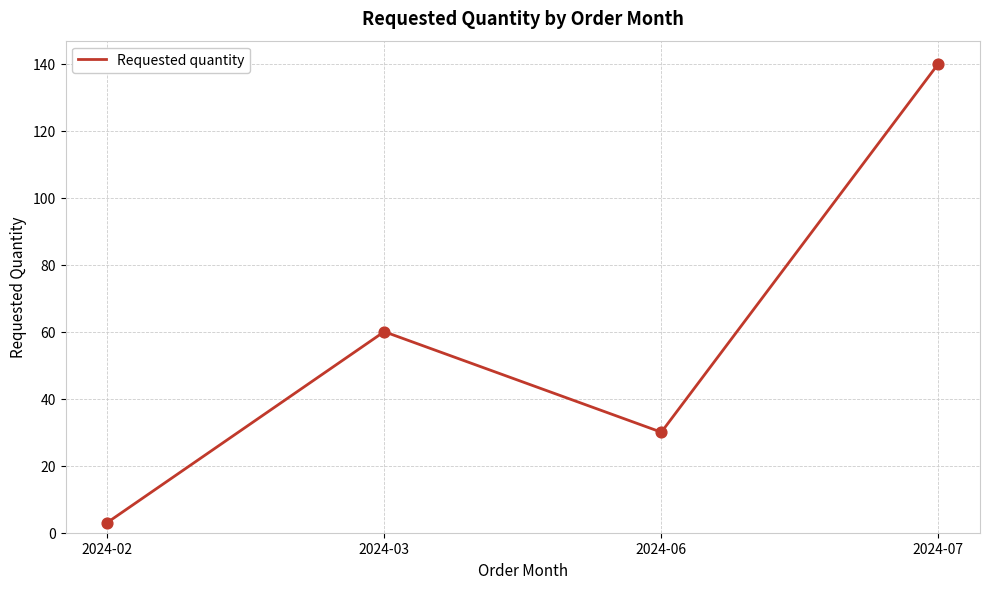

Between 2024-03 and 2024-07, which is larger?

2024-07